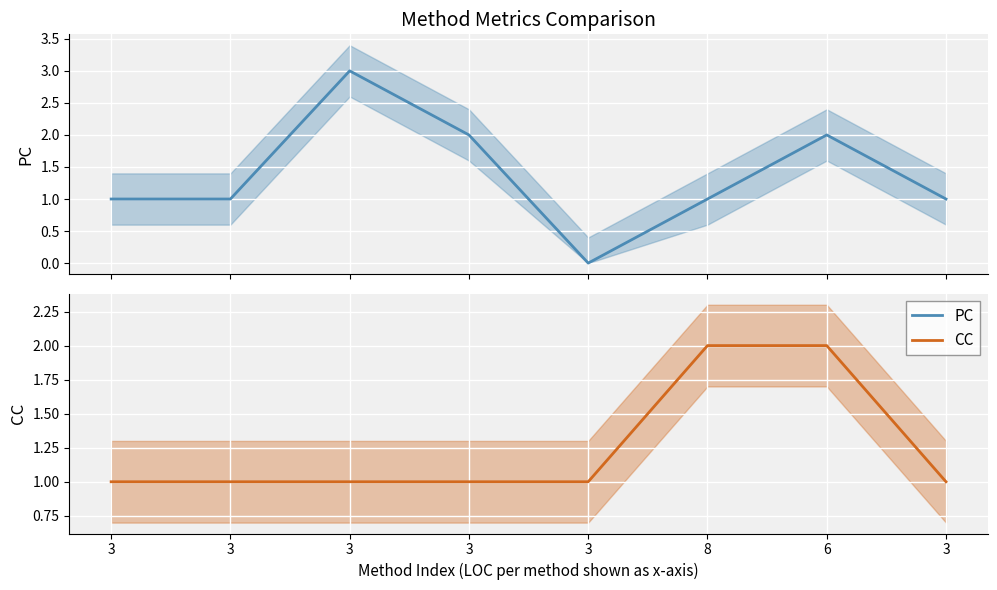

True or false: CC has a value of 1 at 8.

False